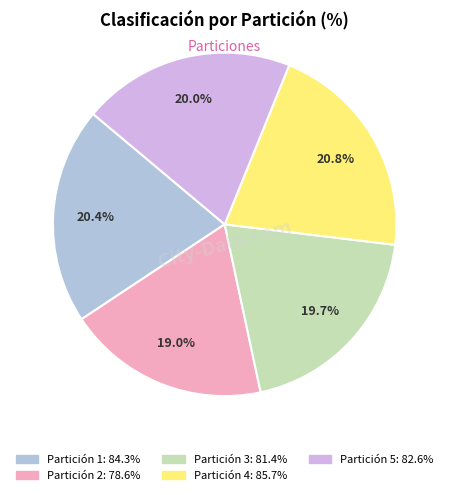

To the nearest percent, what is the difference between the largest and smallest slice percentages?

2%